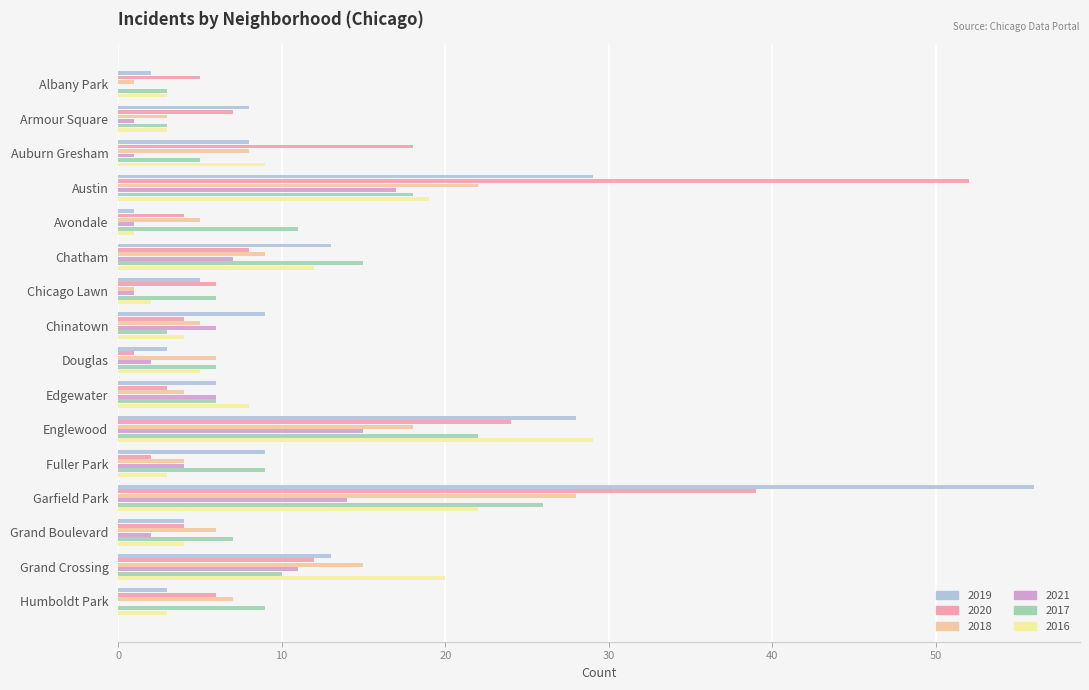

What value does the 2016 series have at Austin?

19